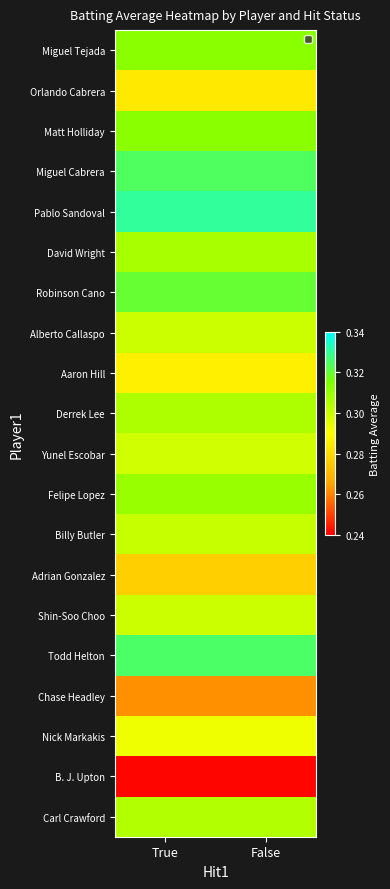

At which label does Robinson Cano reach its minimum?

True